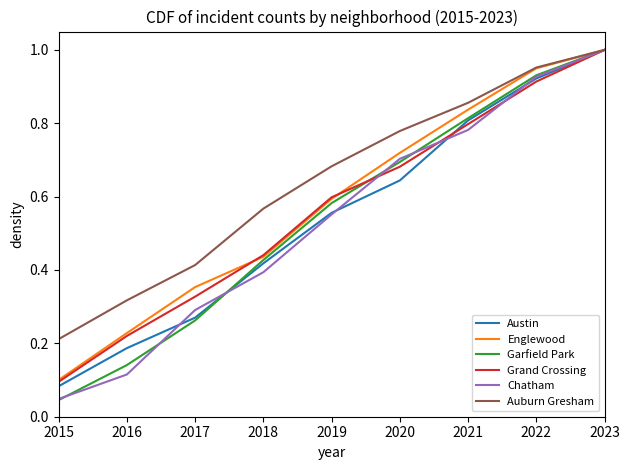

Which series has the largest range (max minus min)?

Garfield Park